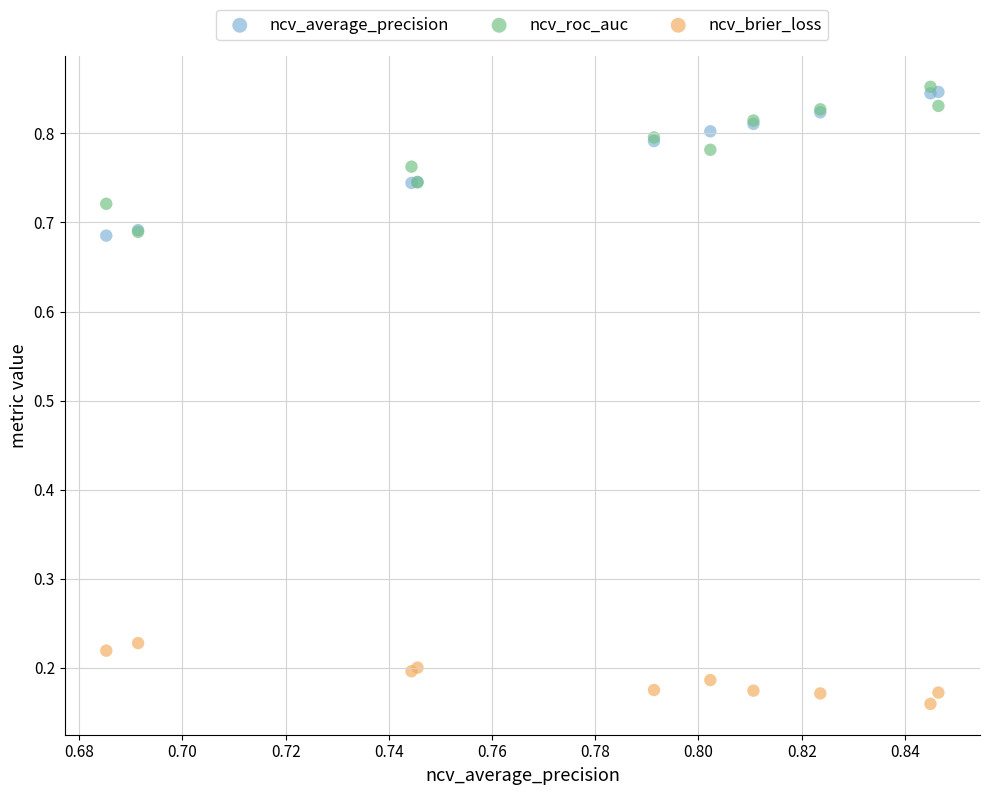

What are all the series names shown in the legend?

ncv_average_precision, ncv_roc_auc, ncv_brier_loss